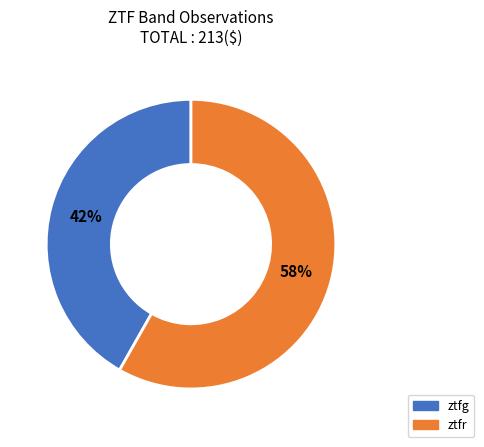

The ztfg slice represents 42% of the pie. True or false?

True